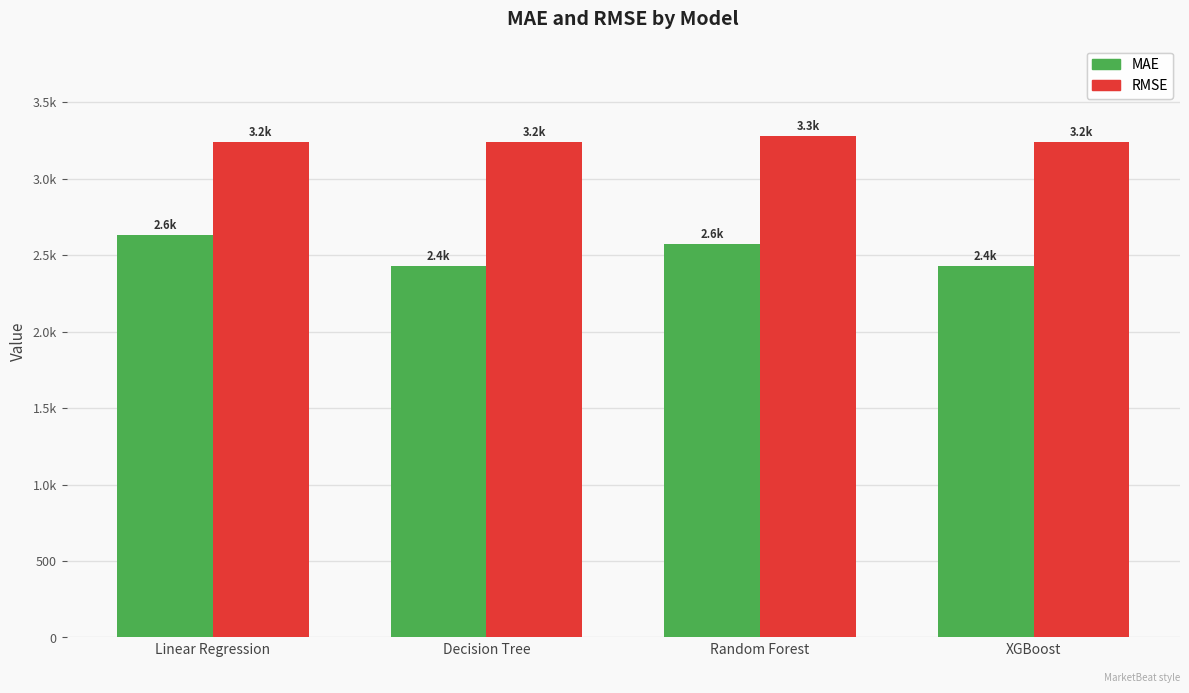

What are all the series names shown in the legend?

MAE, RMSE